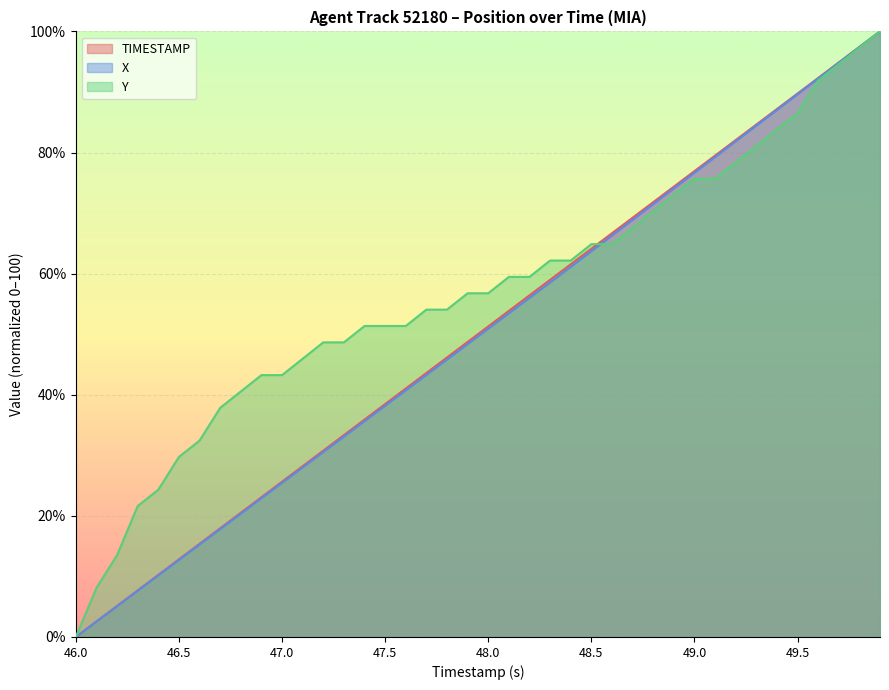

What value does the X series have at 49.7?

94.8